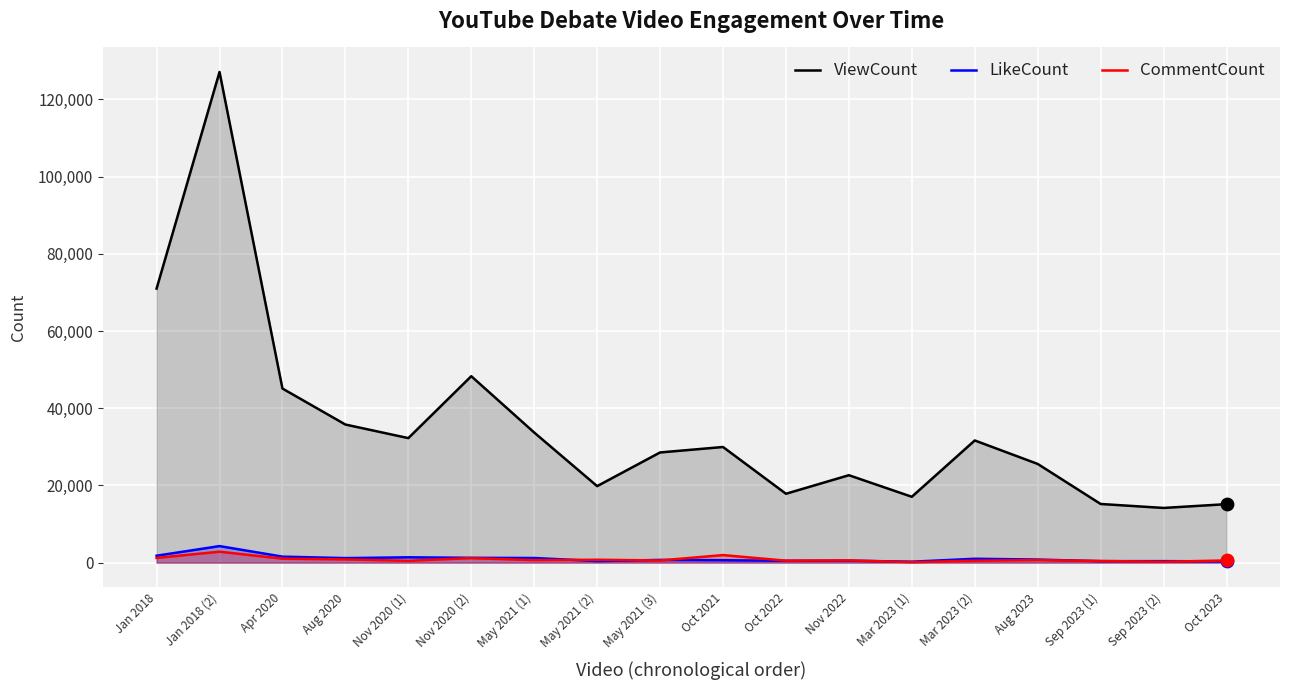

What is the total value across all series at May 2021 (3)?

29803